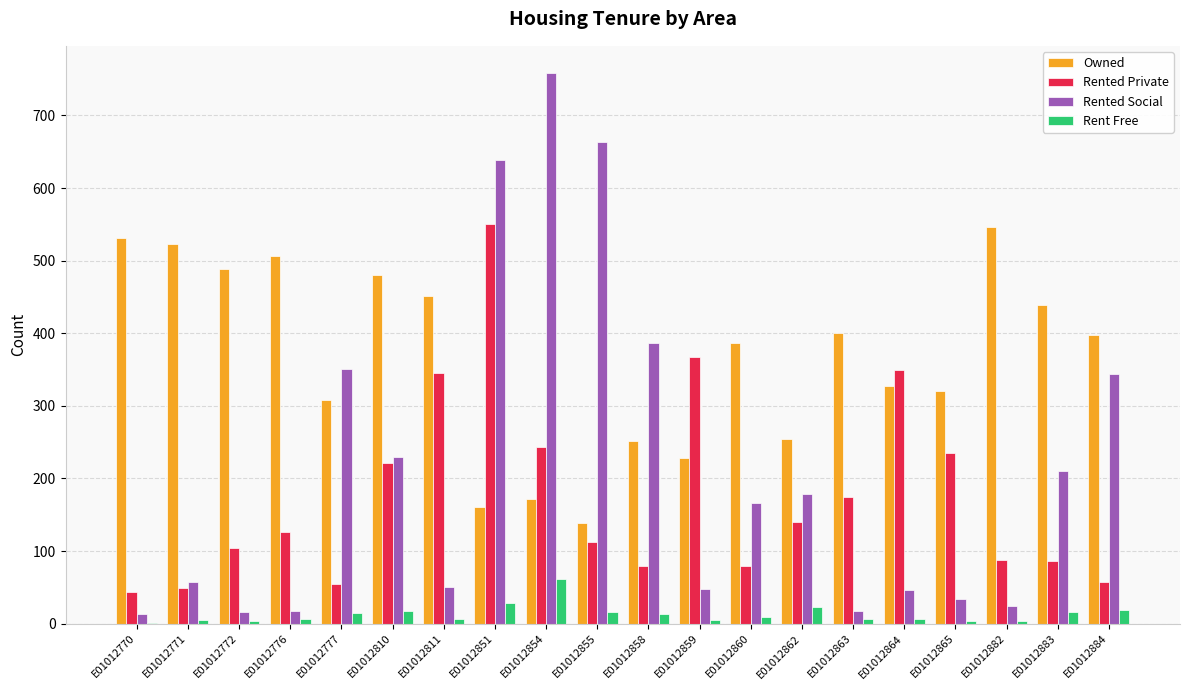

Between E01012851 and E01012862, which series saw the biggest shift?

Rented Social